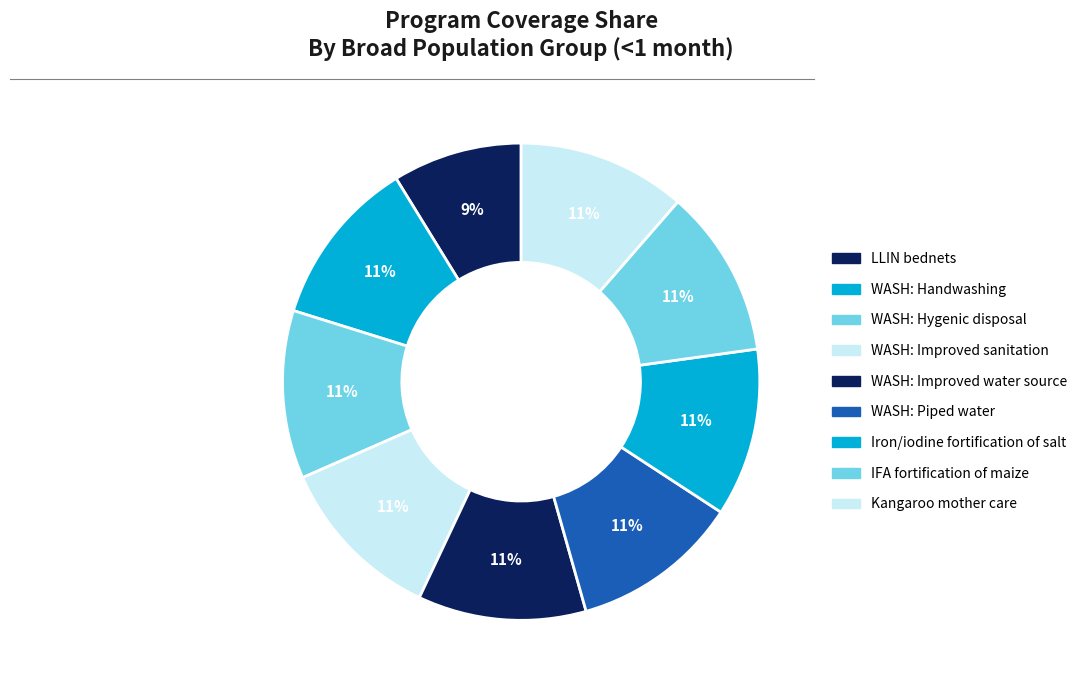

Which category has the smallest portion of the pie?

LLIN bednets